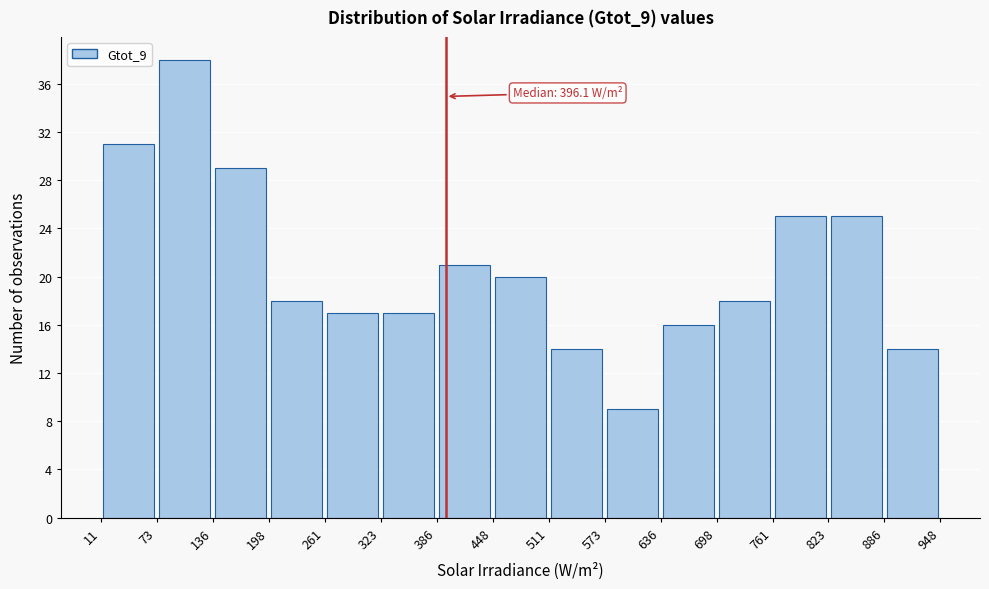

Which range on the x-axis has the tallest bar?

73 to 136